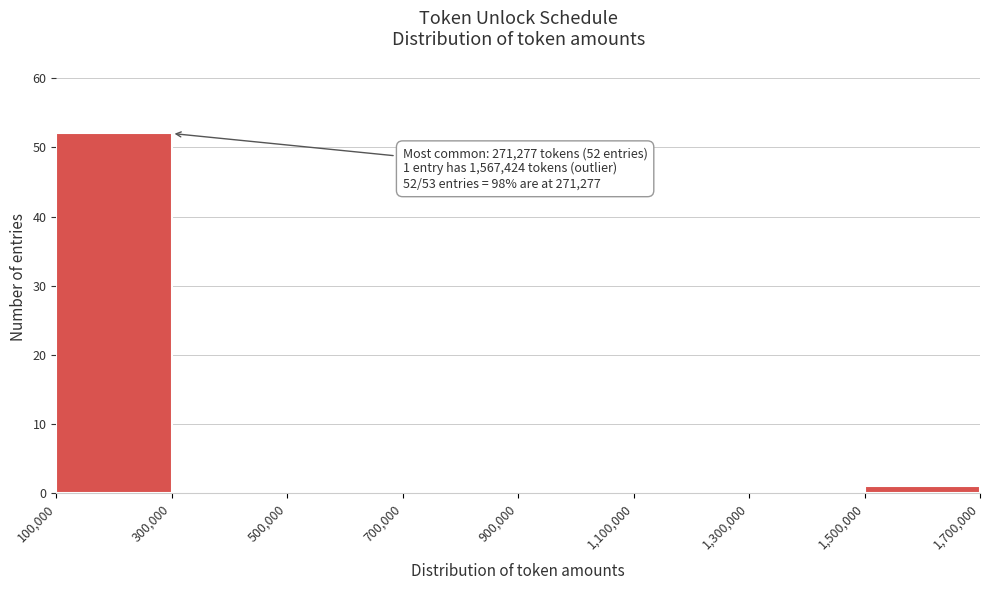

Over which range of the x-axis is the bar tallest?

100,000 to 300,000